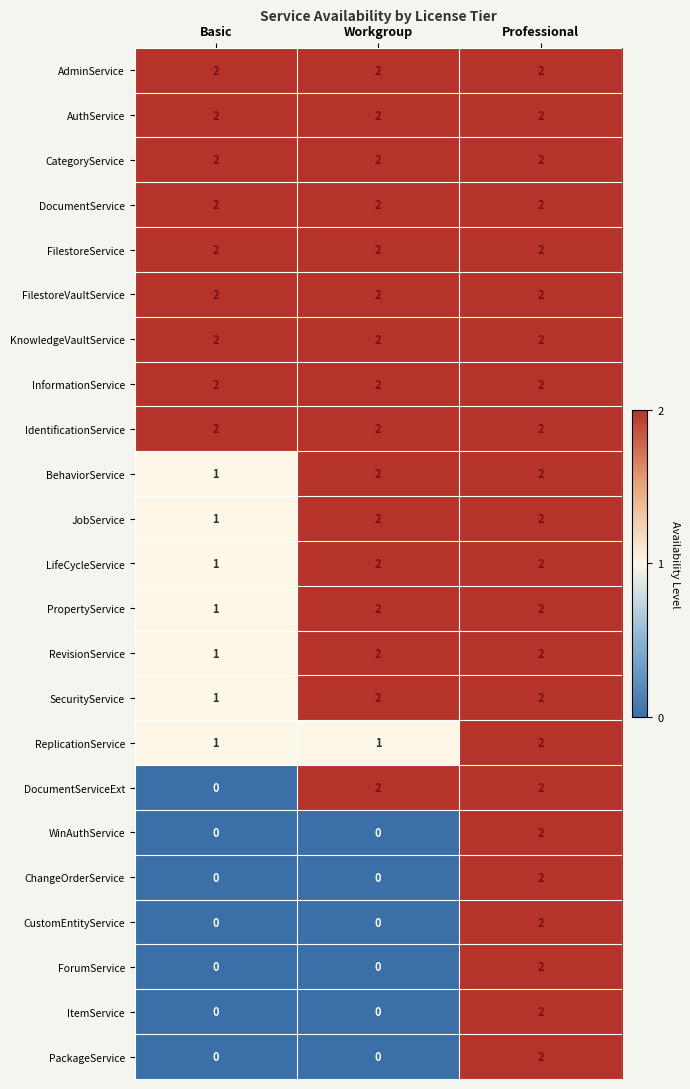

What is the sum of all AuthService values?

6